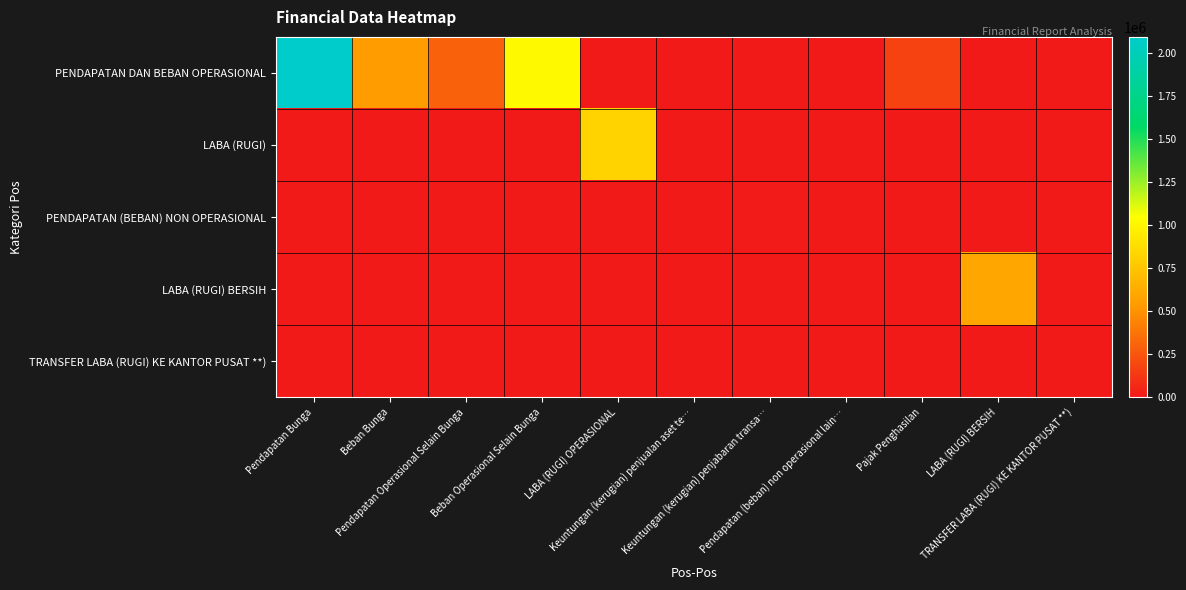

At Keuntungan (kerugian) penjabaran transa…, list the series in order from smallest to largest.

PENDAPATAN DAN BEBAN OPERASIONAL, LABA (RUGI), LABA (RUGI) BERSIH, TRANSFER LABA (RUGI) KE KANTOR PUSAT **), PENDAPATAN (BEBAN) NON OPERASIONAL